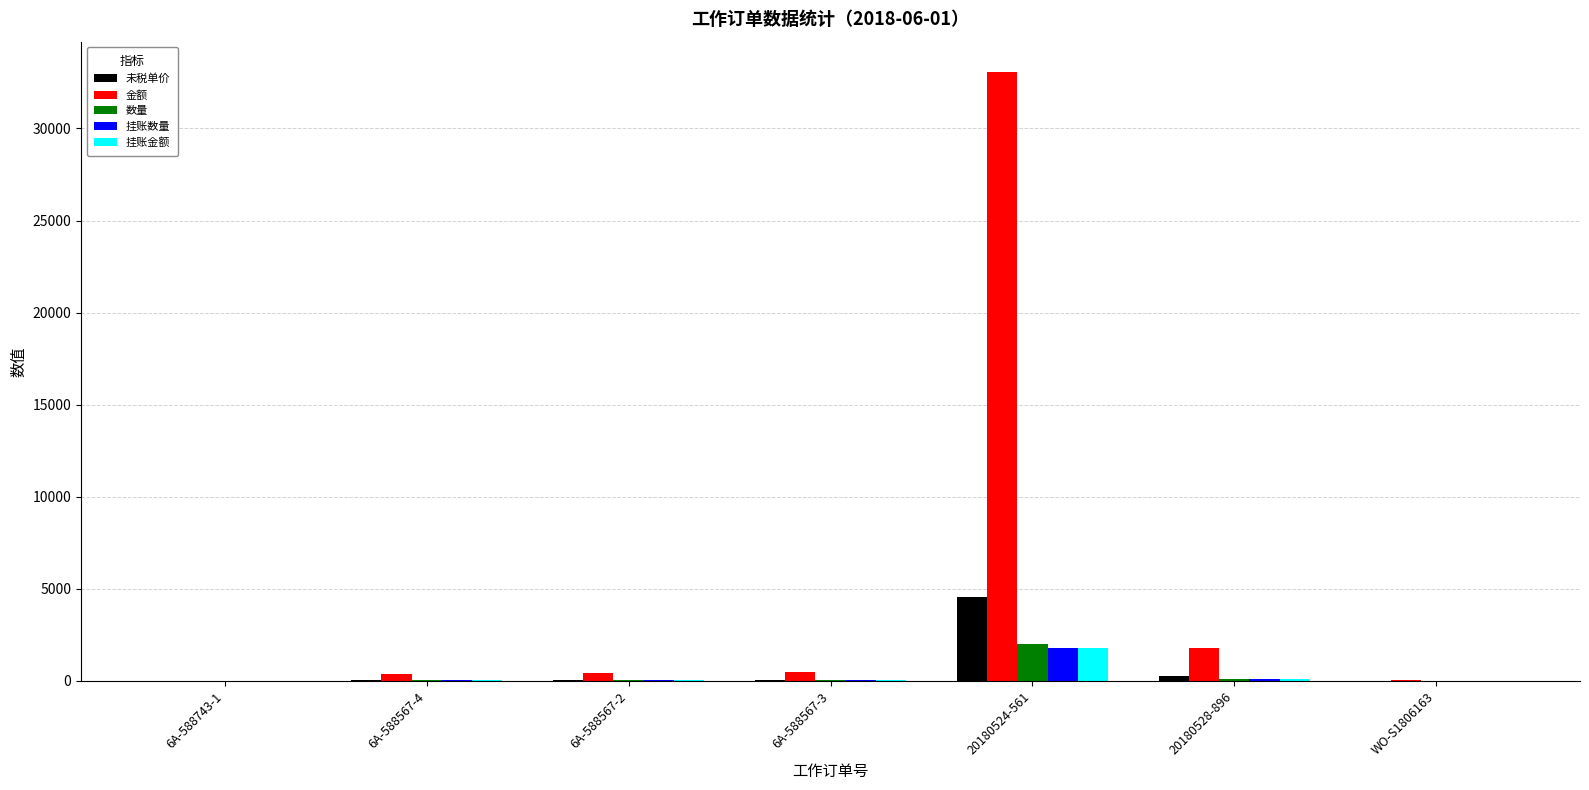

Which series has the widest spread of values?

金额